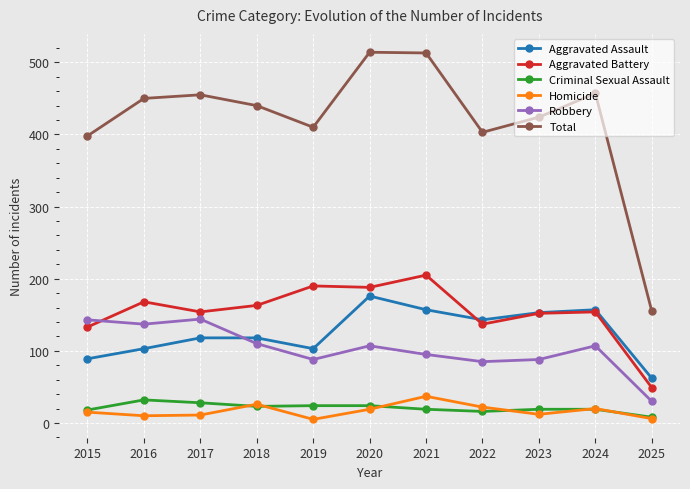

True or false: Aggravated Assault has a value of 157 at 2021.

True